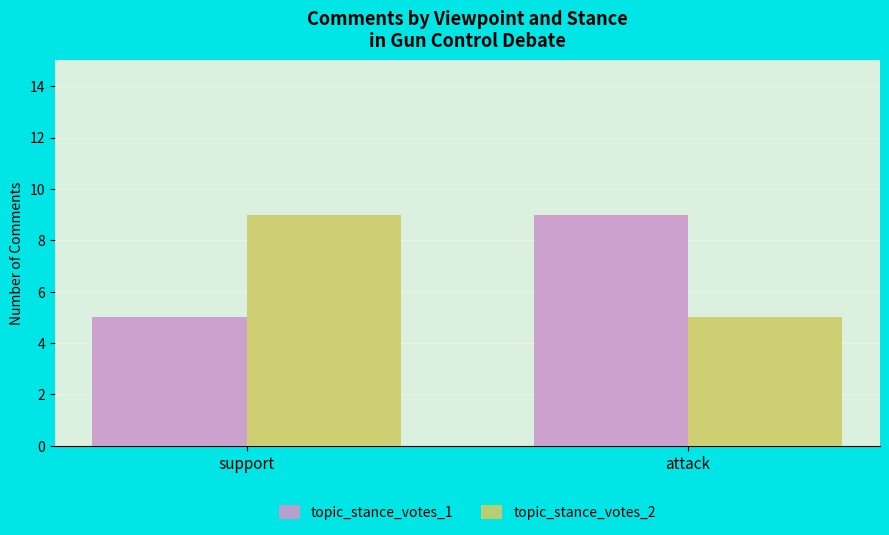

Reading left to right, extract all data points from this chart.

topic_stance_votes_1: support=5	attack=9
topic_stance_votes_2: support=9	attack=5